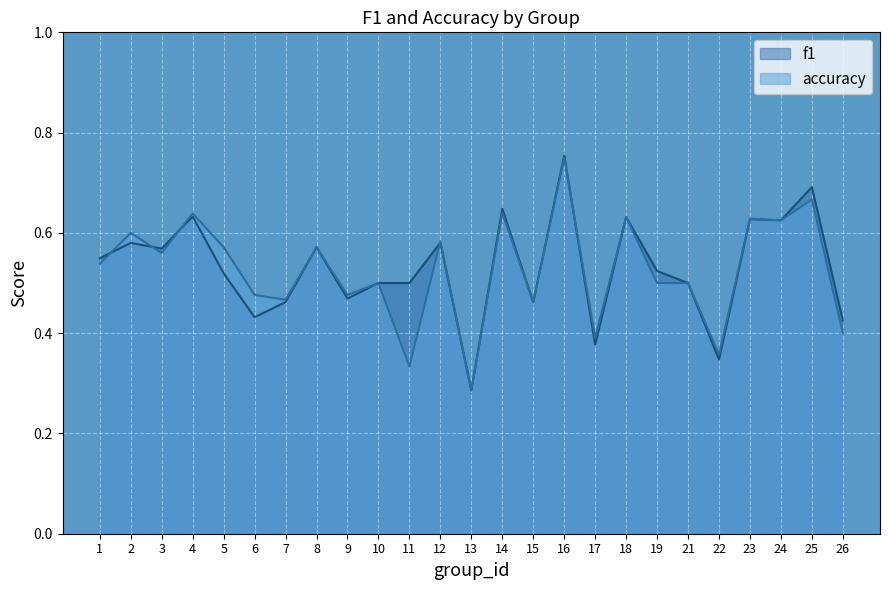

True or false: accuracy has more than 2 interior local peaks.

True